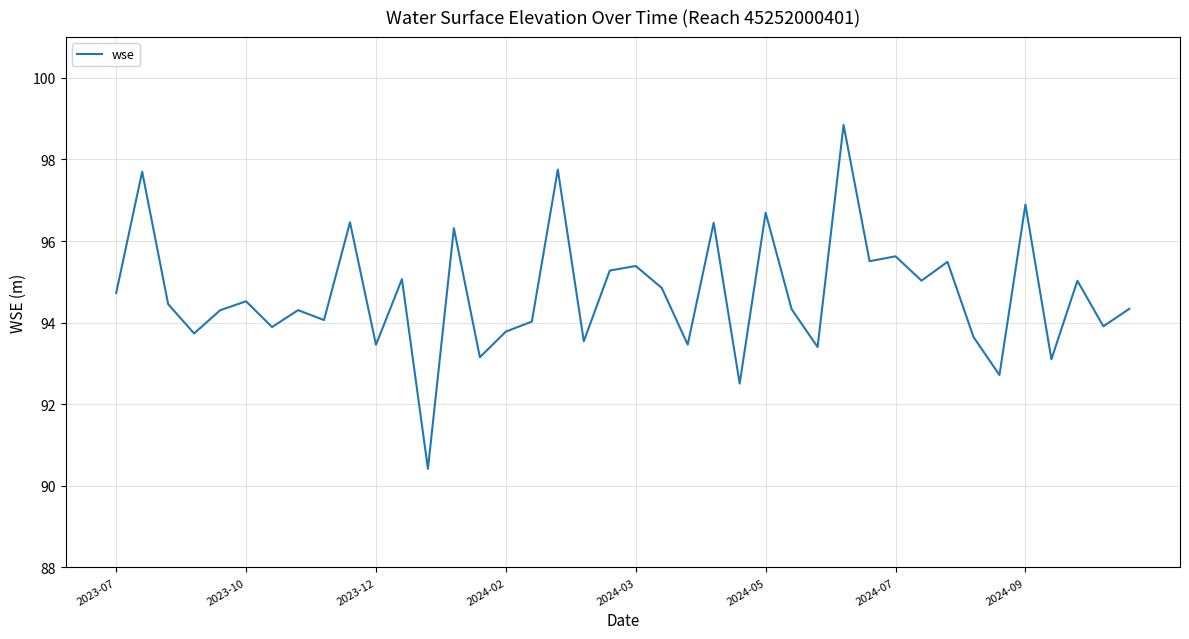

What is the greatest value displayed?

98.8